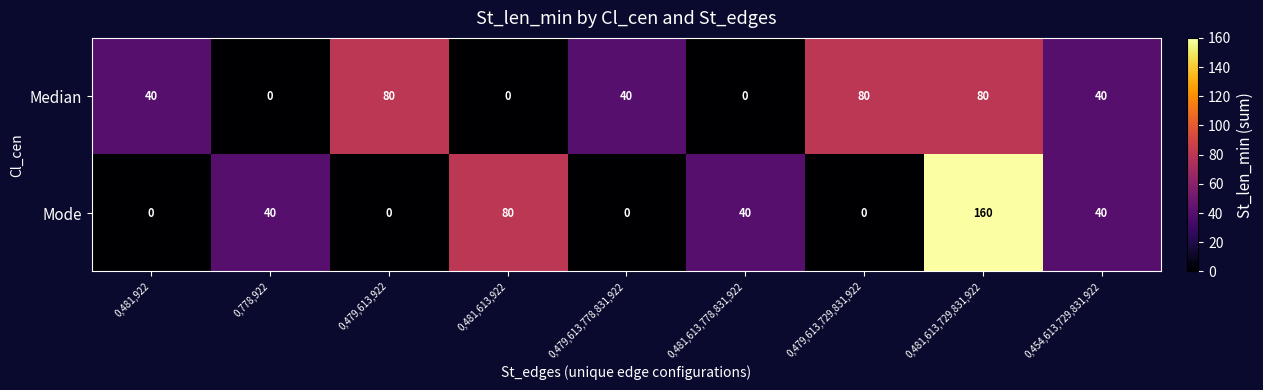

What is the approximate value of Median at 0,454,613,729,831,922?

40